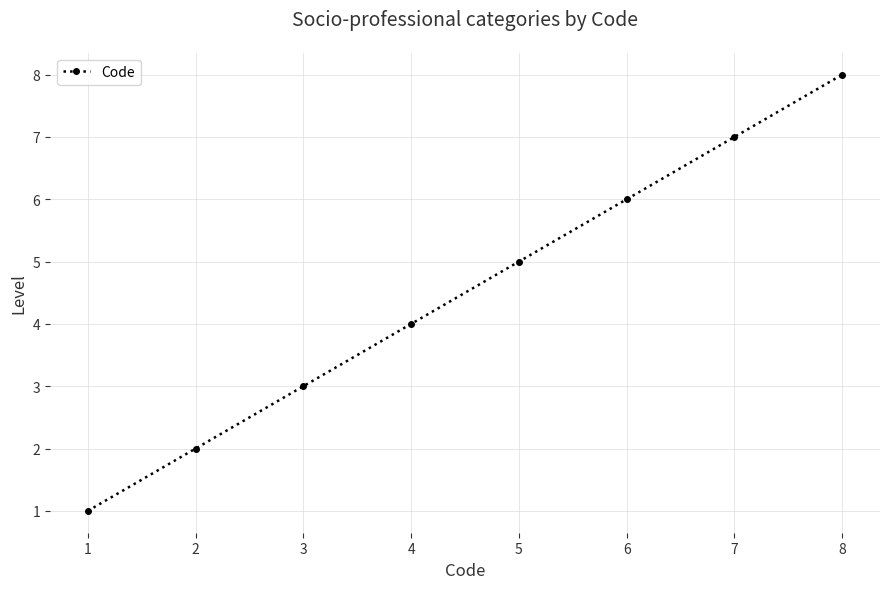

The value at 2 is 2. True or false?

True